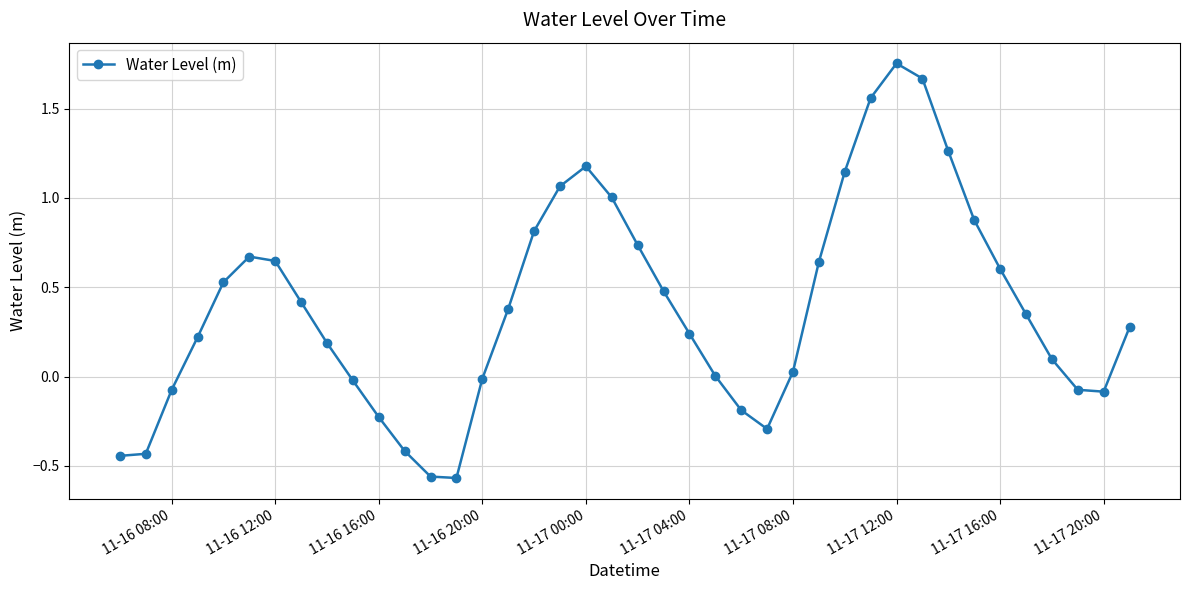

How many interior local peaks (higher than both neighbors) does the data have?

3